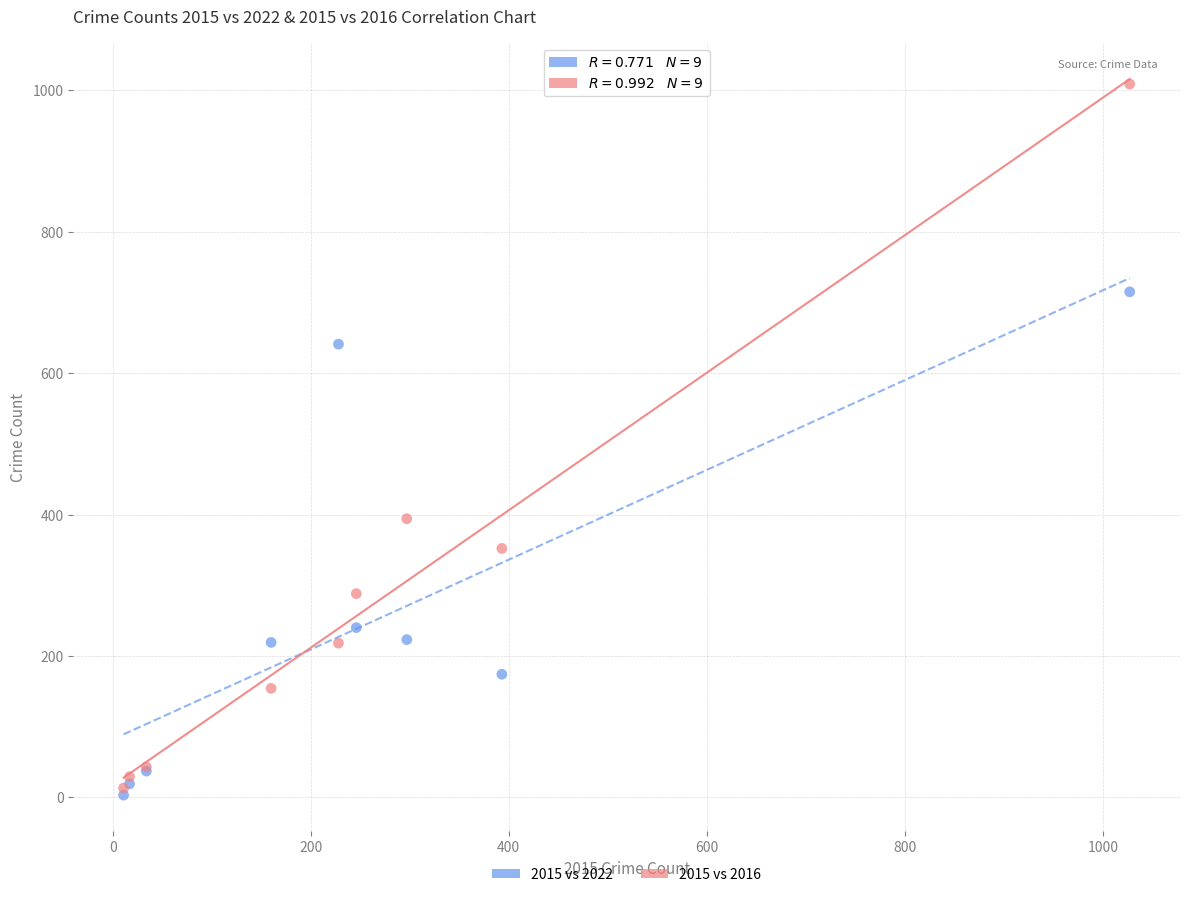

What are all the series names shown in the legend?

2015 vs 2022, 2015 vs 2016